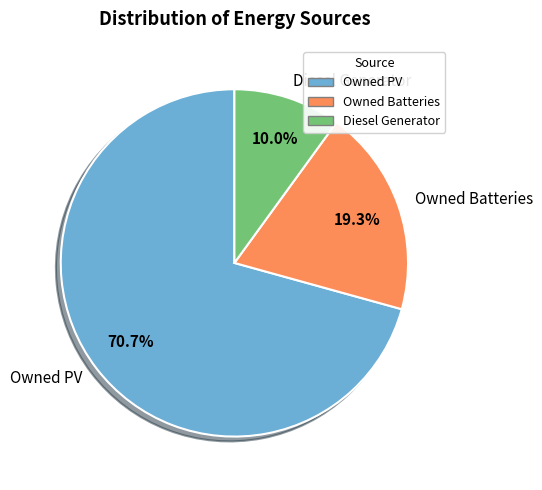

To the nearest percent, what percentage of the pie is Owned PV?

71%